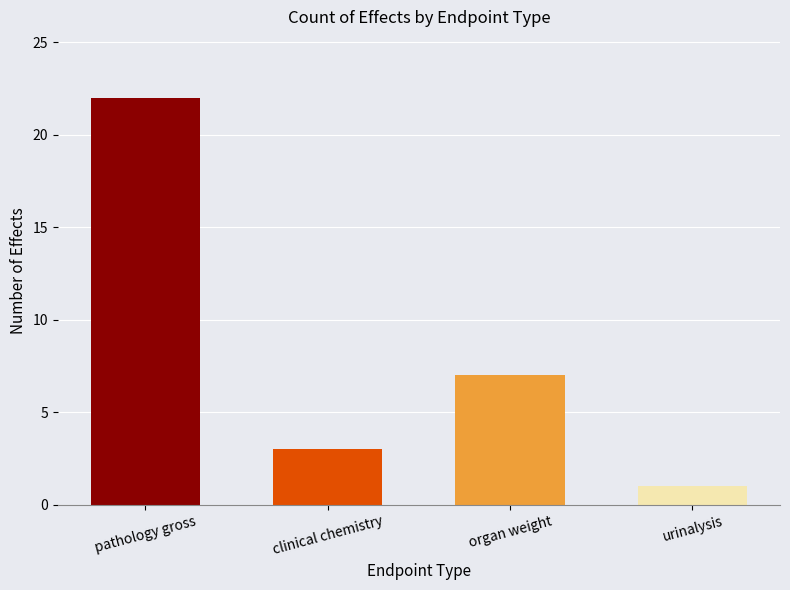

The value at pathology gross is 36. True or false?

False